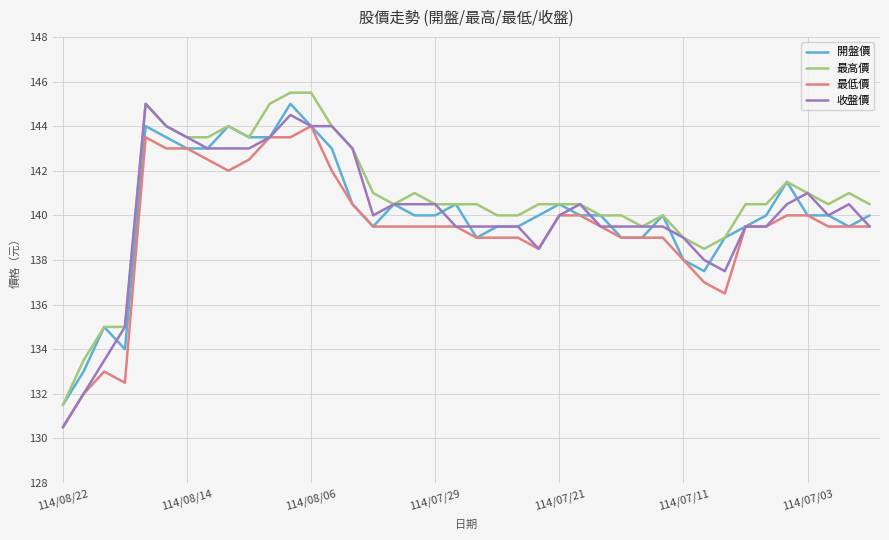

At how many categories does at least one series exceed 131?

40